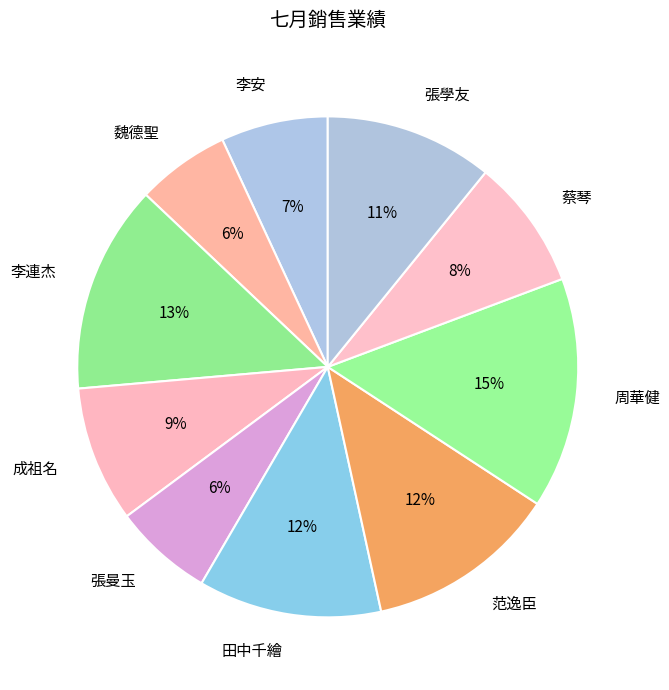

To the nearest percent, what is the difference between the largest and smallest slice percentages?

9%